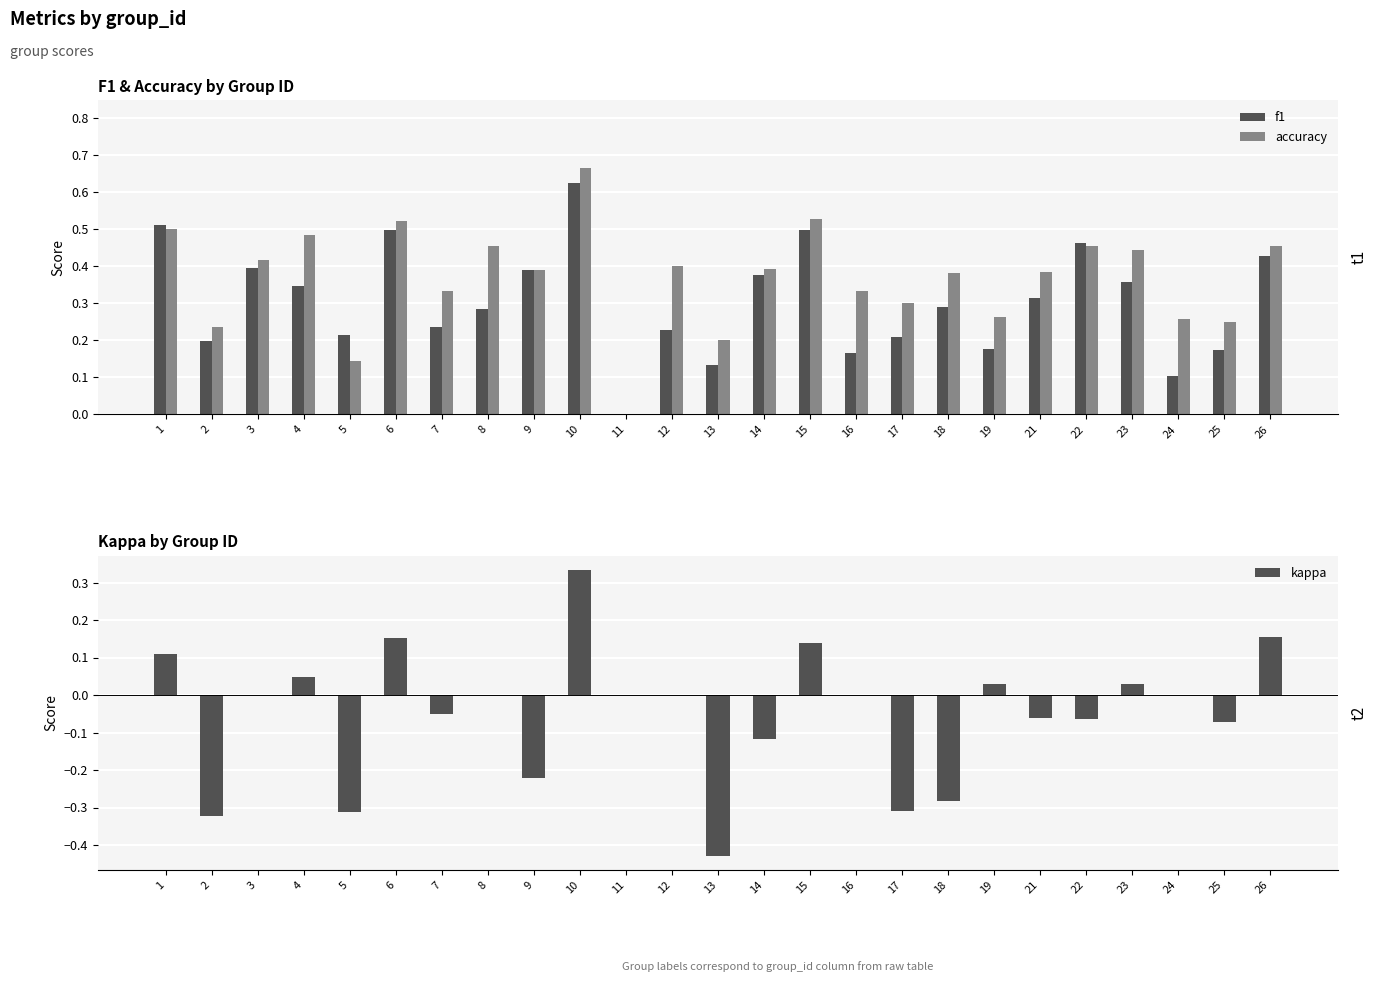

At which category is the sum across all series the highest?

10